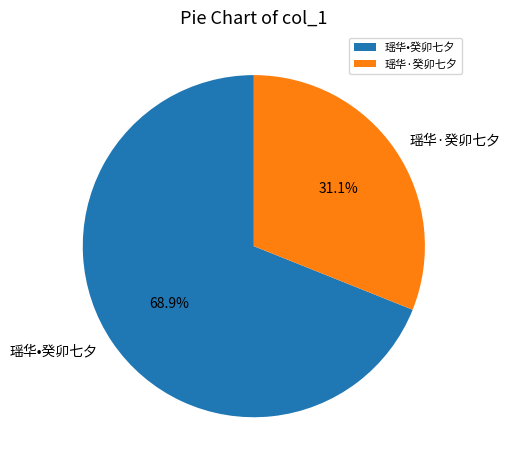

What is the ratio of the value at 瑶华•癸卯七夕 to the value at 瑶华·癸卯七夕?

2.2